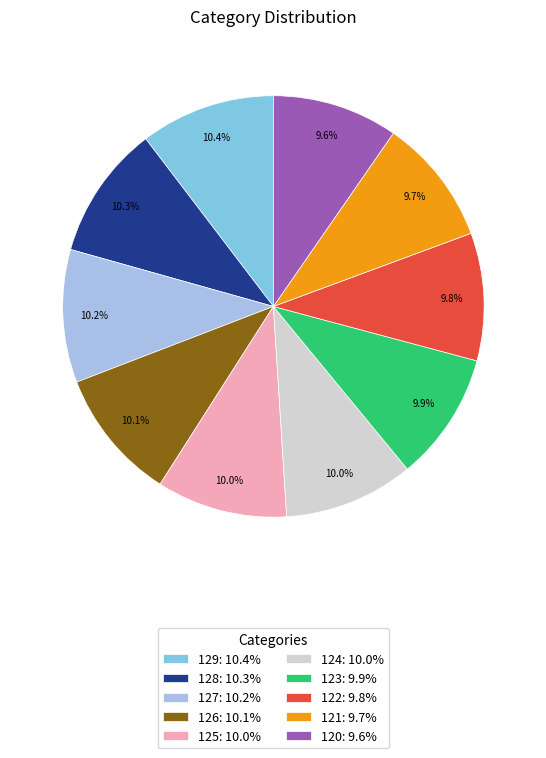

Does any single category account for the majority?

No